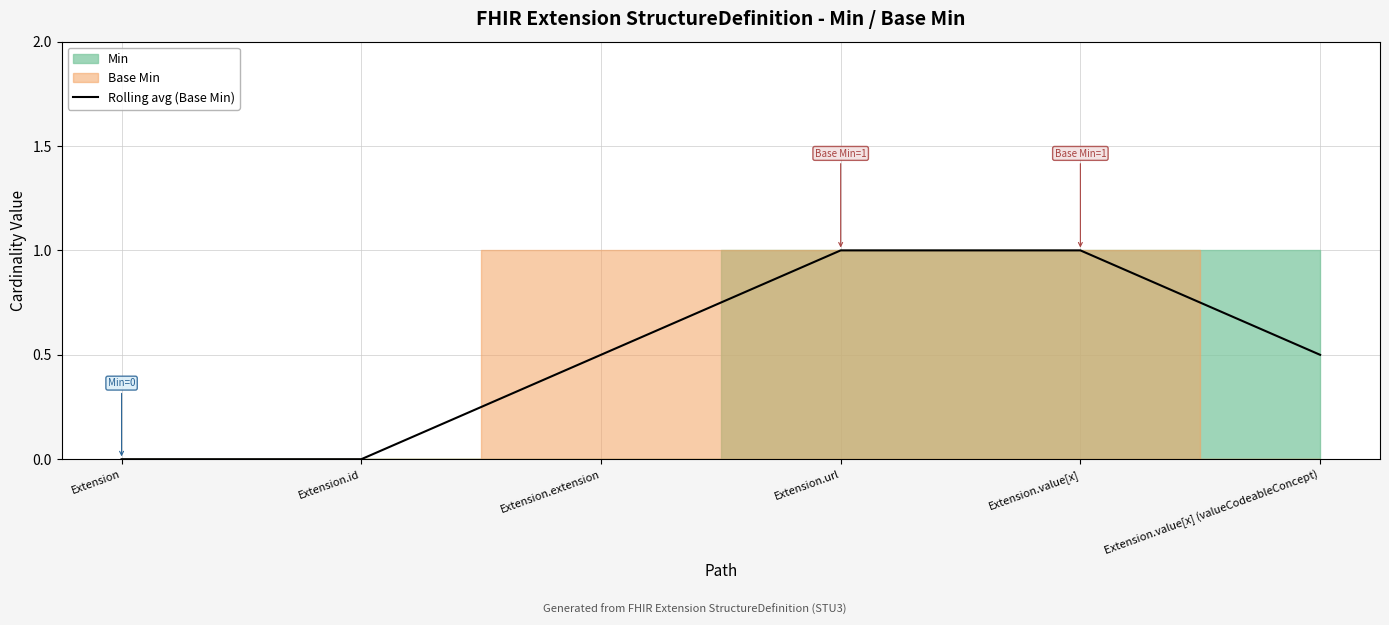

Reading right to left, list all the values displayed in this chart.

Extension.value[x] (valueCodeableConcept)=0.5	Extension.value[x]=1.0	Extension.url=1.0	Extension.extension=0.5	Extension.id=0.0	Extension=0.0